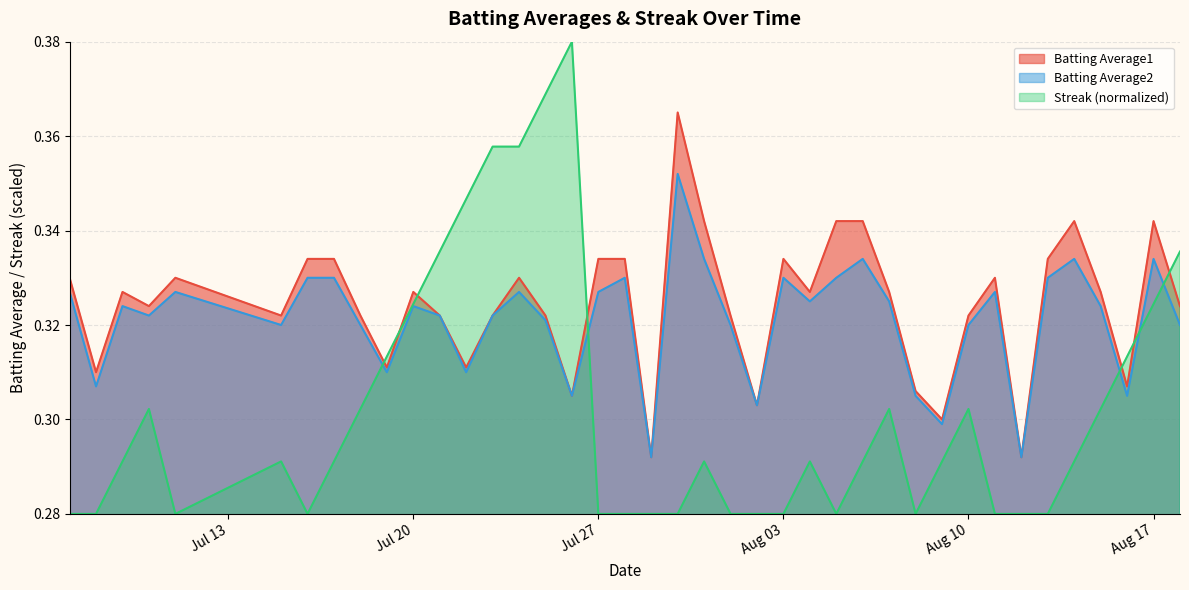

In Batting Average1, how many points are higher than both neighbors (excluding endpoints)?

9